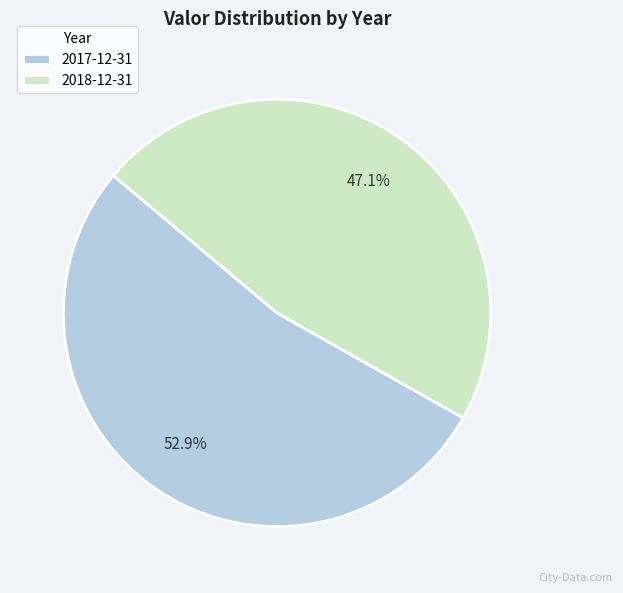

What is the total percentage of 2018-12-31 and 2017-12-31?

100.0%